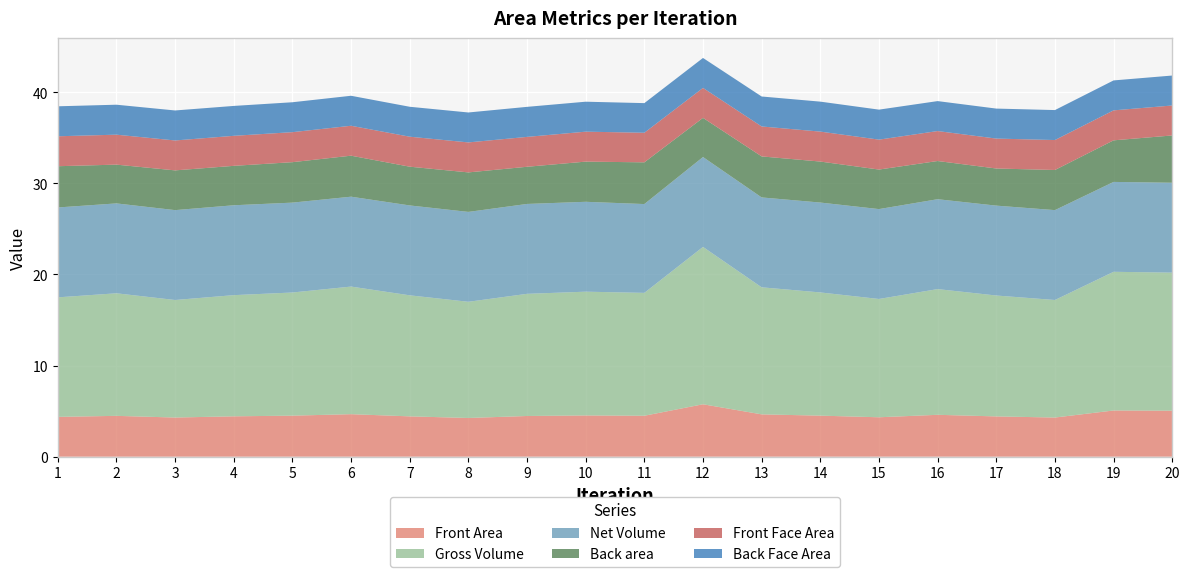

Reading left to right, transcribe all the data shown in this chart.

Front Area: 1=4.4	2=4.5	3=4.3	4=4.4	5=4.5	6=4.7	7=4.4	8=4.3	9=4.5	10=4.5	11=4.5	12=5.8	13=4.6	14=4.5	15=4.3	16=4.6	17=4.4	18=4.3	19=5.1	20=5.1
Gross Volume: 1=13.1	2=13.5	3=12.9	4=13.3	5=13.5	6=14.0	7=13.3	8=12.8	9=13.4	10=13.6	11=13.5	12=17.3	13=13.9	14=13.5	15=13.0	16=13.8	17=13.3	18=12.9	19=15.2	20=15.2
Net Volume: 1=9.9	2=9.9	3=9.9	4=9.9	5=9.9	6=9.9	7=9.9	8=9.9	9=9.9	10=9.9	11=9.7	12=9.9	13=9.9	14=9.9	15=9.9	16=9.9	17=9.9	18=9.9	19=9.9	20=9.9
Back area: 1=4.5	2=4.3	3=4.4	4=4.3	5=4.4	6=4.5	7=4.3	8=4.3	9=4.1	10=4.4	11=4.6	12=4.3	13=4.5	14=4.5	15=4.3	16=4.2	17=4.1	18=4.4	19=4.6	20=5.2
Front Face Area: 1=3.3	2=3.3	3=3.3	4=3.3	5=3.3	6=3.3	7=3.3	8=3.3	9=3.3	10=3.3	11=3.2	12=3.3	13=3.3	14=3.3	15=3.3	16=3.3	17=3.3	18=3.3	19=3.3	20=3.3
Back Face Area: 1=3.3	2=3.3	3=3.3	4=3.3	5=3.3	6=3.3	7=3.3	8=3.3	9=3.3	10=3.3	11=3.3	12=3.3	13=3.3	14=3.3	15=3.3	16=3.3	17=3.3	18=3.3	19=3.3	20=3.3